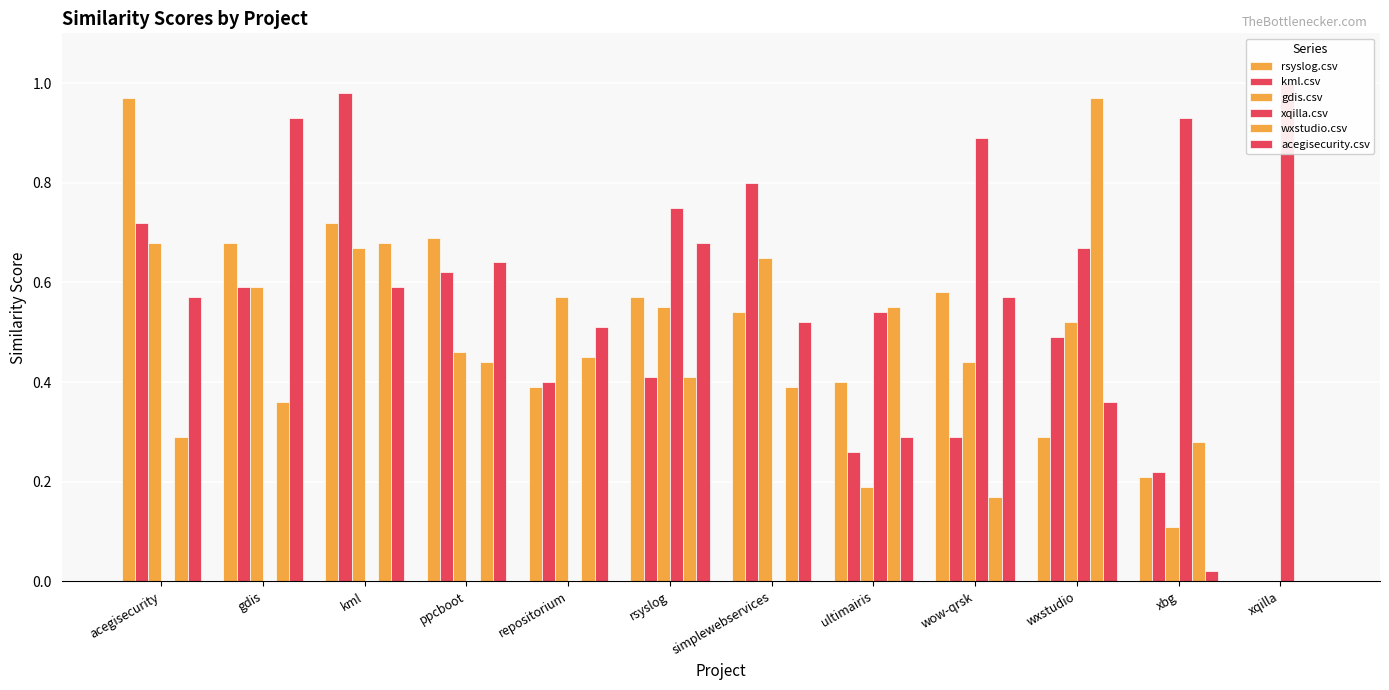

True or false: rsyslog.csv has a value of 0.5 at wxstudio.

False